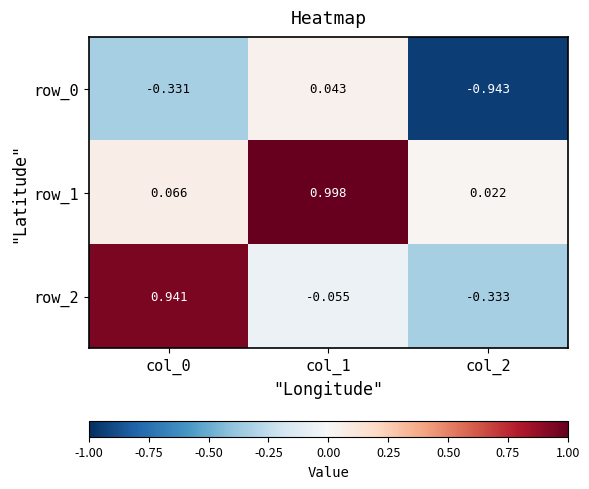

Where is row_2 nearest to the value 0?

col_1